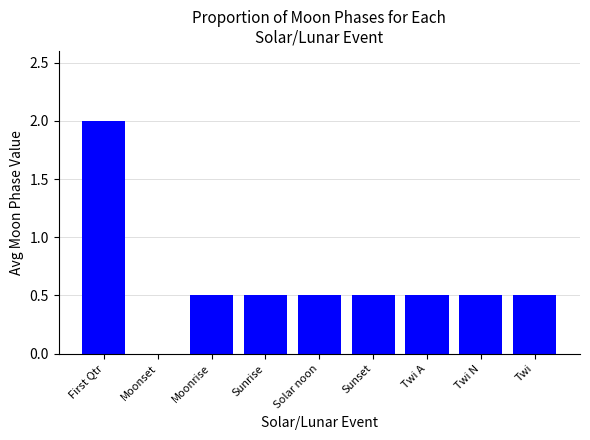

Between Moonrise and First Qtr, which is larger?

First Qtr